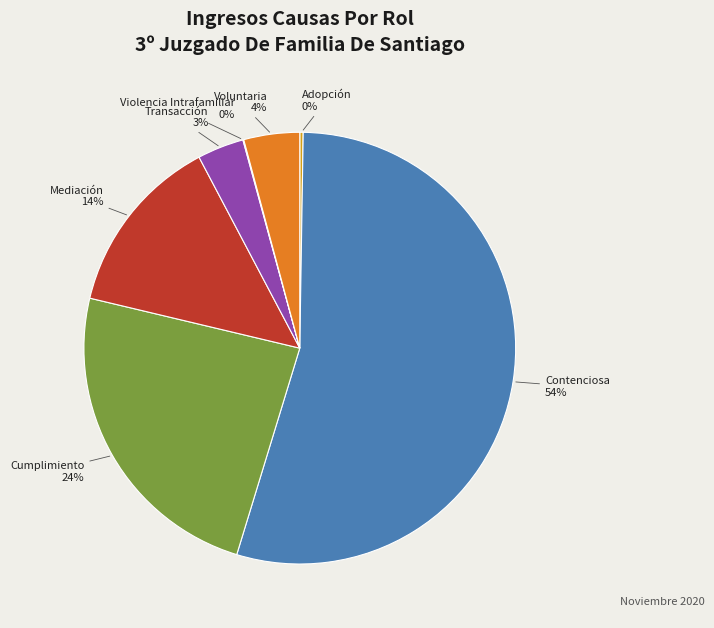

Is there any slice that represents more than half of the pie?

Yes